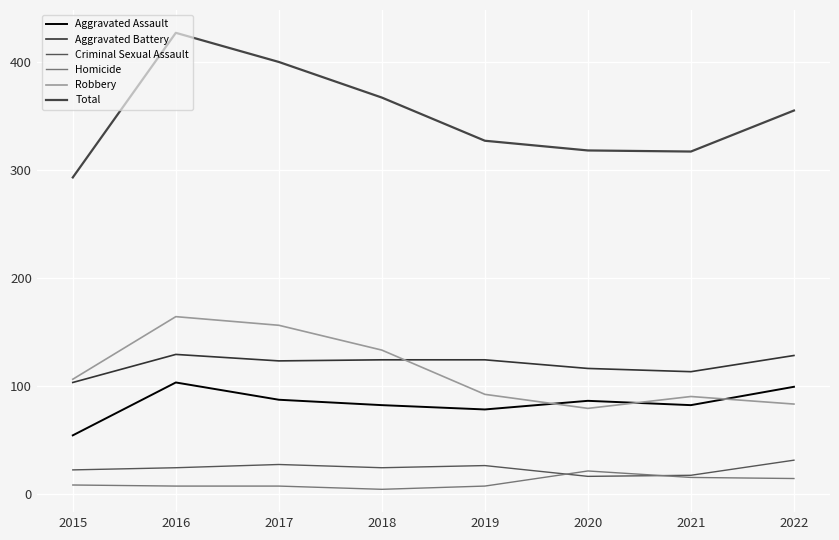

Where is the first local minimum for Robbery?

2020